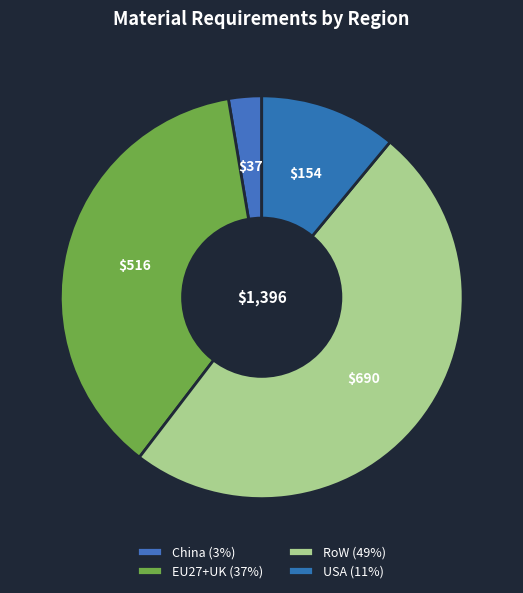

Which slice is the smallest?

China